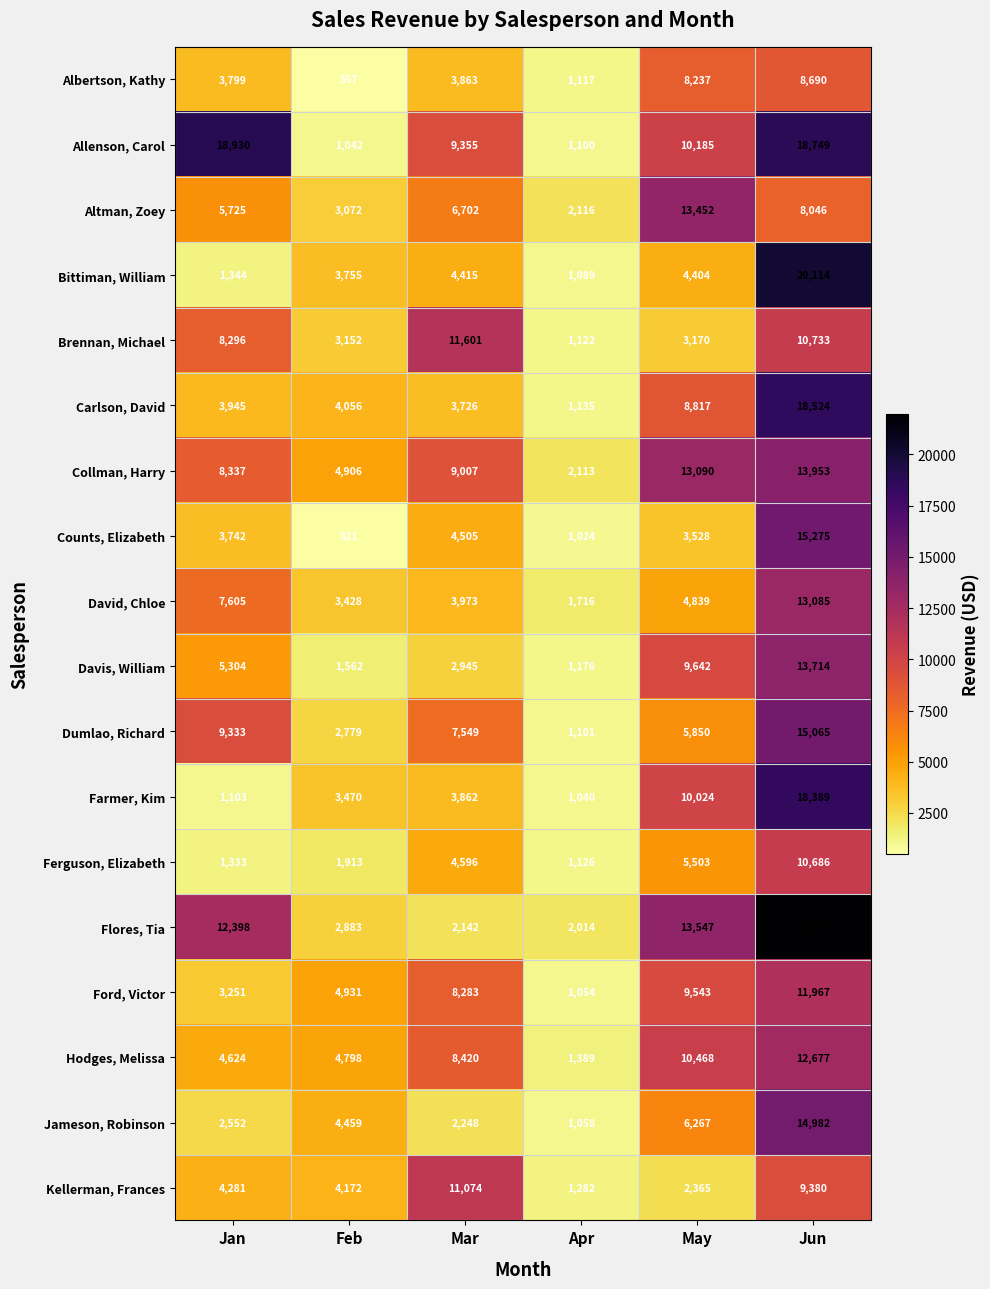

At which category is the sum across all series the highest?

Jun